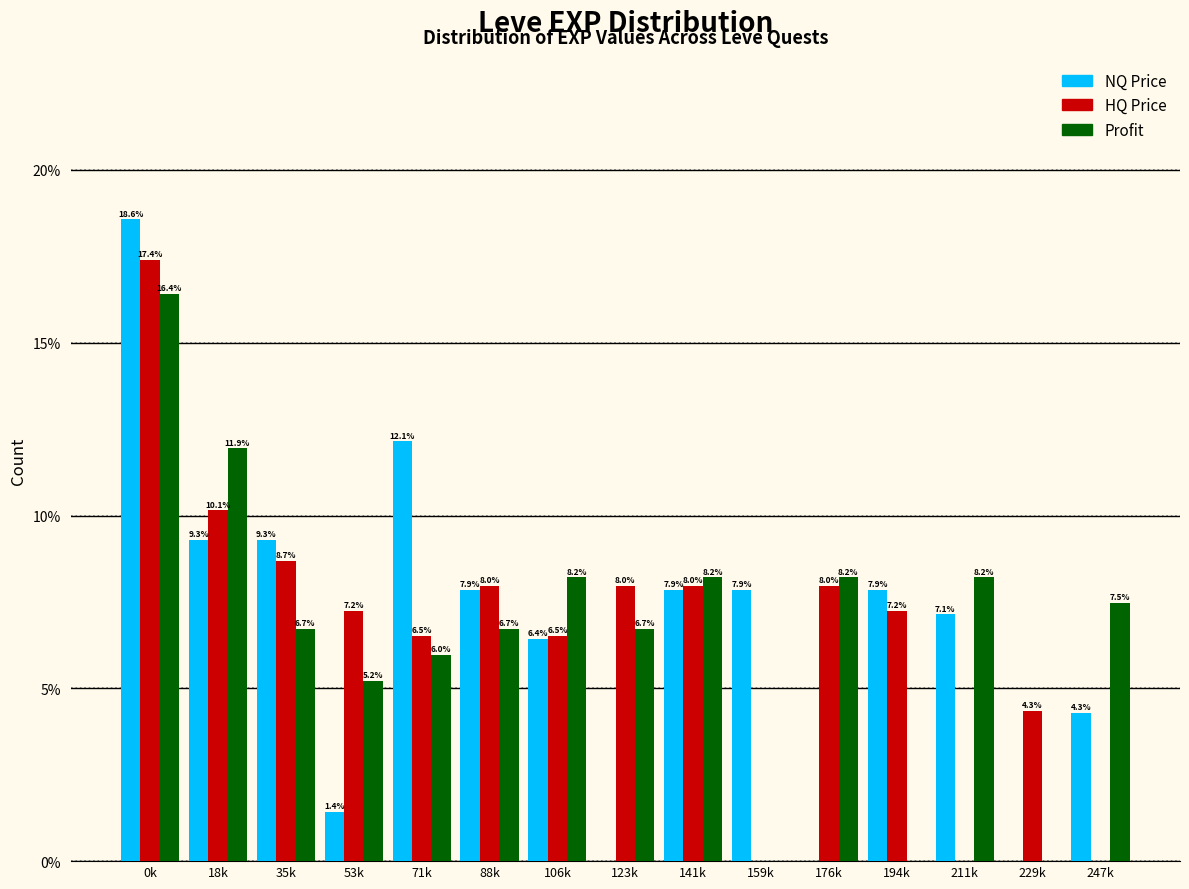

Reading left to right, list all the values displayed in this chart.

NQ Price: 0k=18.6	18k=9.3	35k=9.3	53k=1.4	71k=12.1	88k=7.9	106k=6.4	123k=0.0	141k=7.9	159k=7.9	176k=0.0	194k=7.9	211k=7.1	229k=0.0	247k=4.3
HQ Price: 0k=17.4	18k=10.1	35k=8.7	53k=7.2	71k=6.5	88k=8.0	106k=6.5	123k=8.0	141k=8.0	159k=0.0	176k=8.0	194k=7.2	211k=0.0	229k=4.3	247k=0.0
Profit: 0k=16.4	18k=11.9	35k=6.7	53k=5.2	71k=6.0	88k=6.7	106k=8.2	123k=6.7	141k=8.2	159k=0.0	176k=8.2	194k=0.0	211k=8.2	229k=0.0	247k=7.5